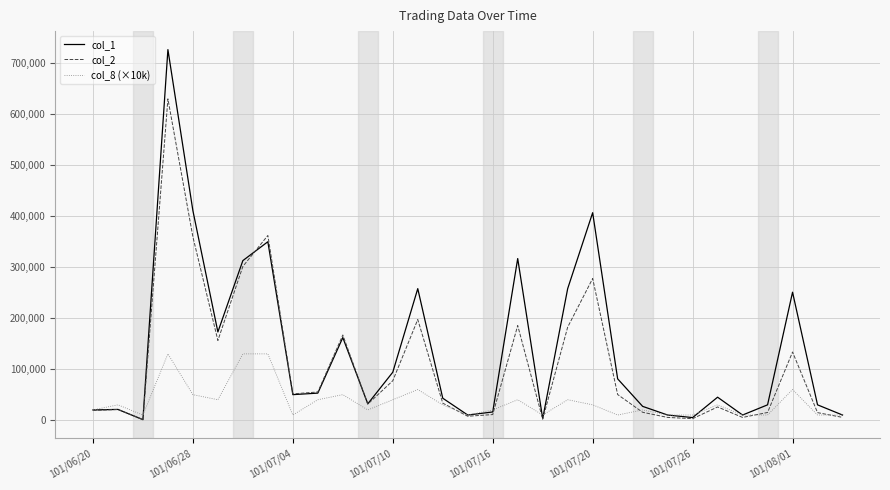

Which series has the largest range (max minus min)?

col_1